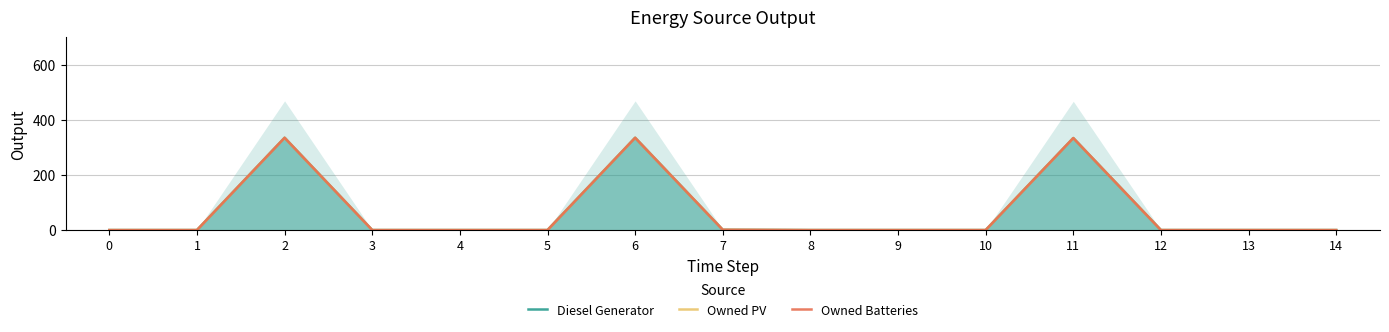

At how many categories does at least one series exceed 282?

3